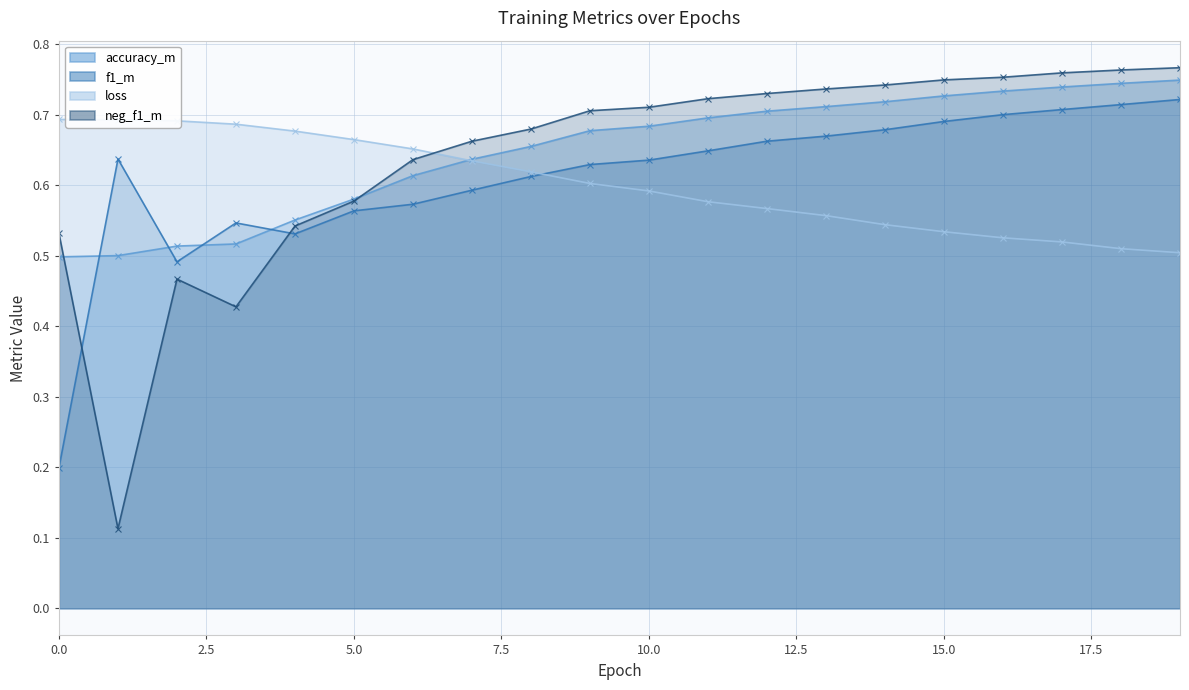

What is the spread (max minus min) of values at 2?

0.2